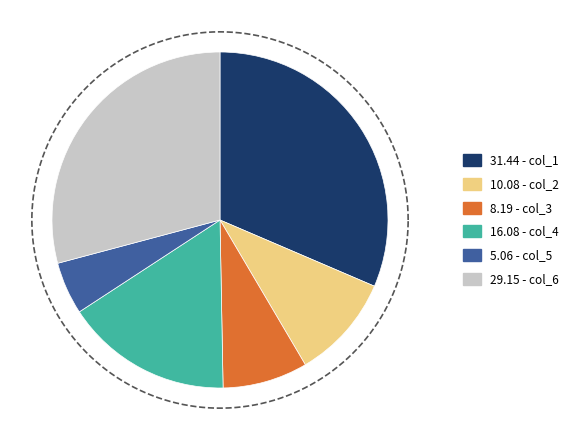

Does any single category account for the majority?

No